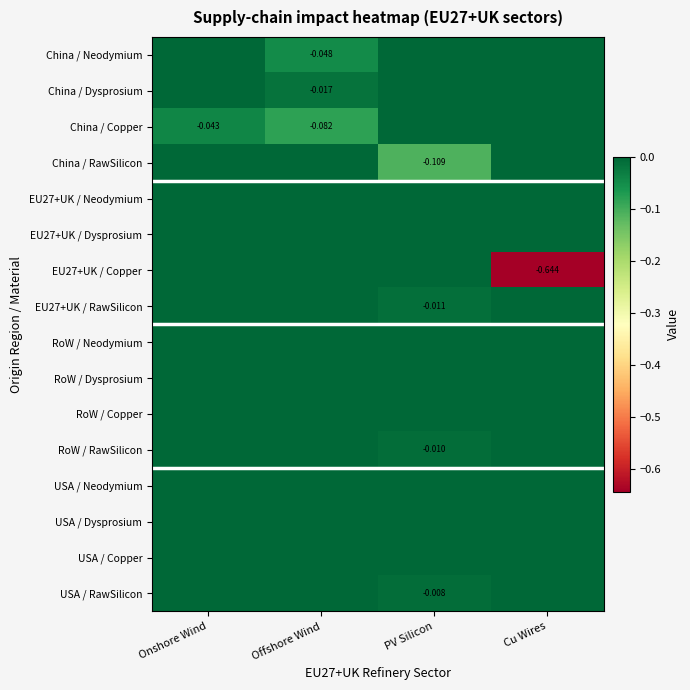

How many data points does each series have?

4